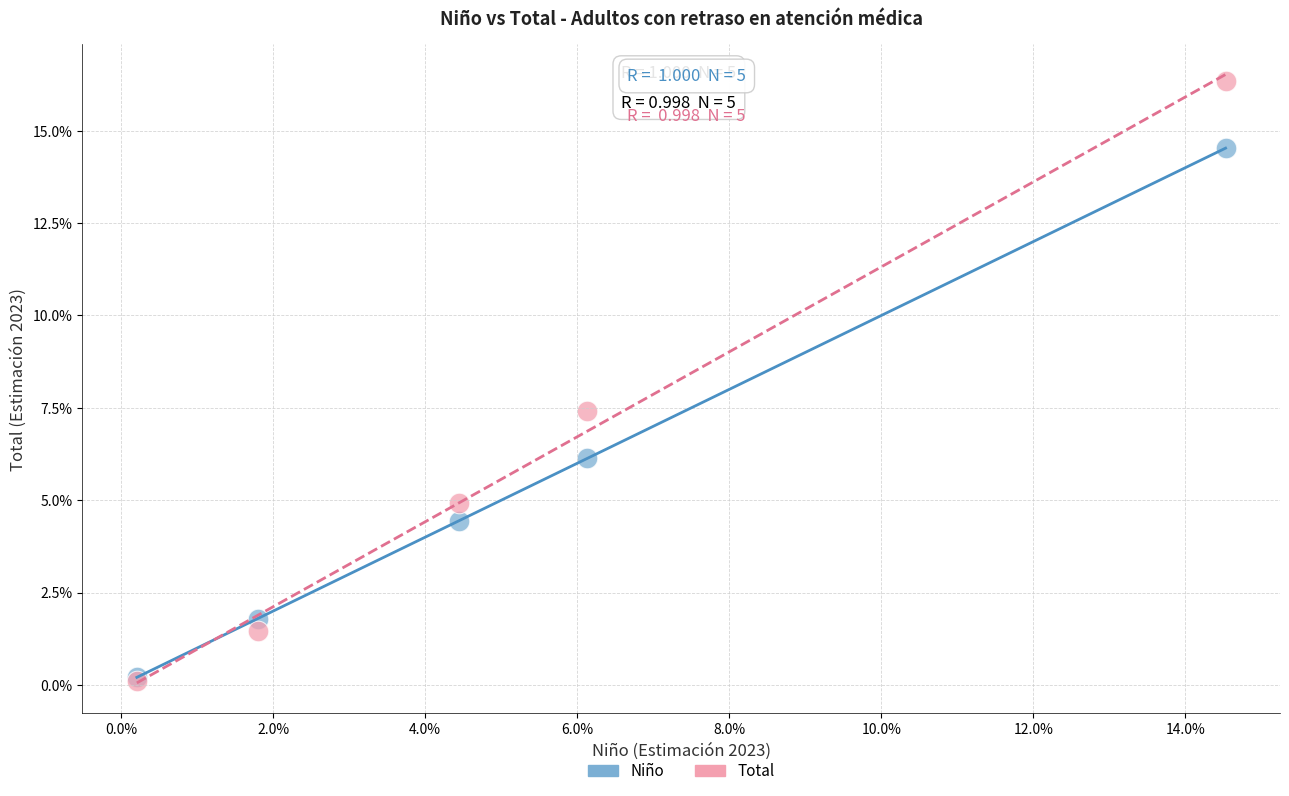

What are all the series names shown in the legend?

Niño, Total